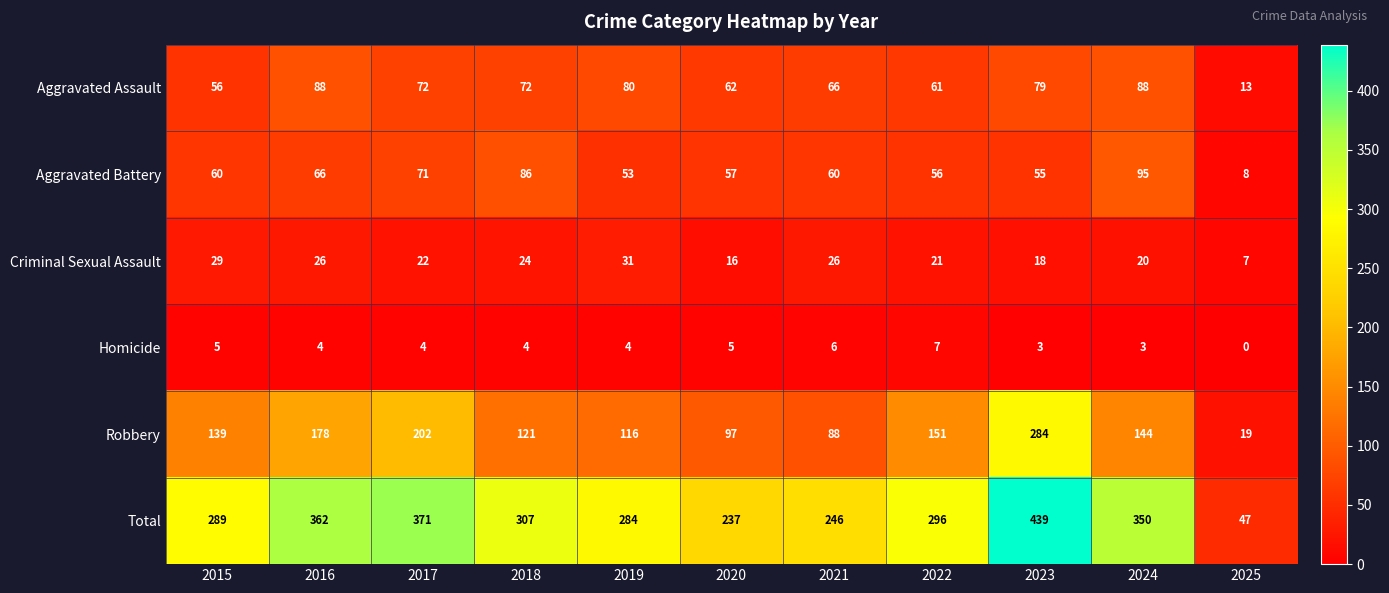

Rank the series by their maximum value, from highest to lowest.

Total, Robbery, Aggravated Battery, Aggravated Assault, Criminal Sexual Assault, Homicide